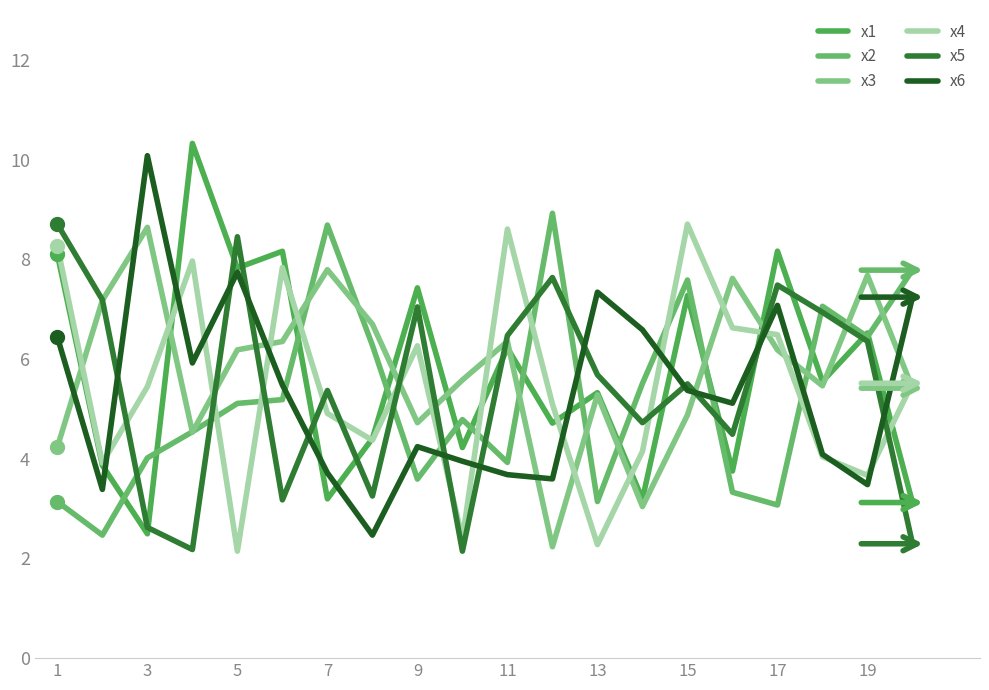

Does the chart have visible grid lines?

No